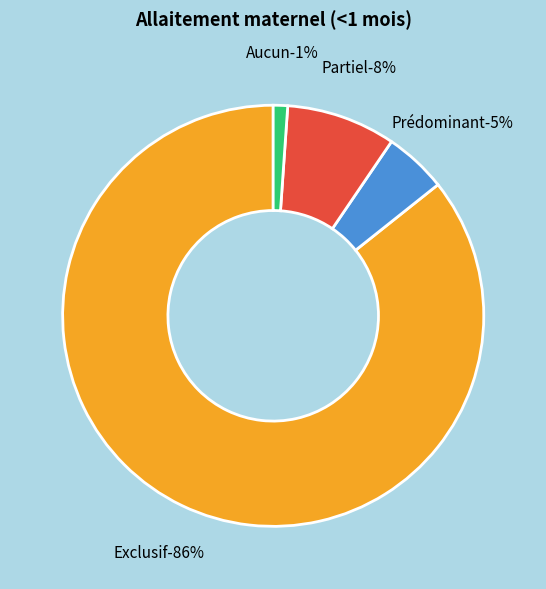

To the nearest percent, what percentage of the pie is Exclusif?

86%